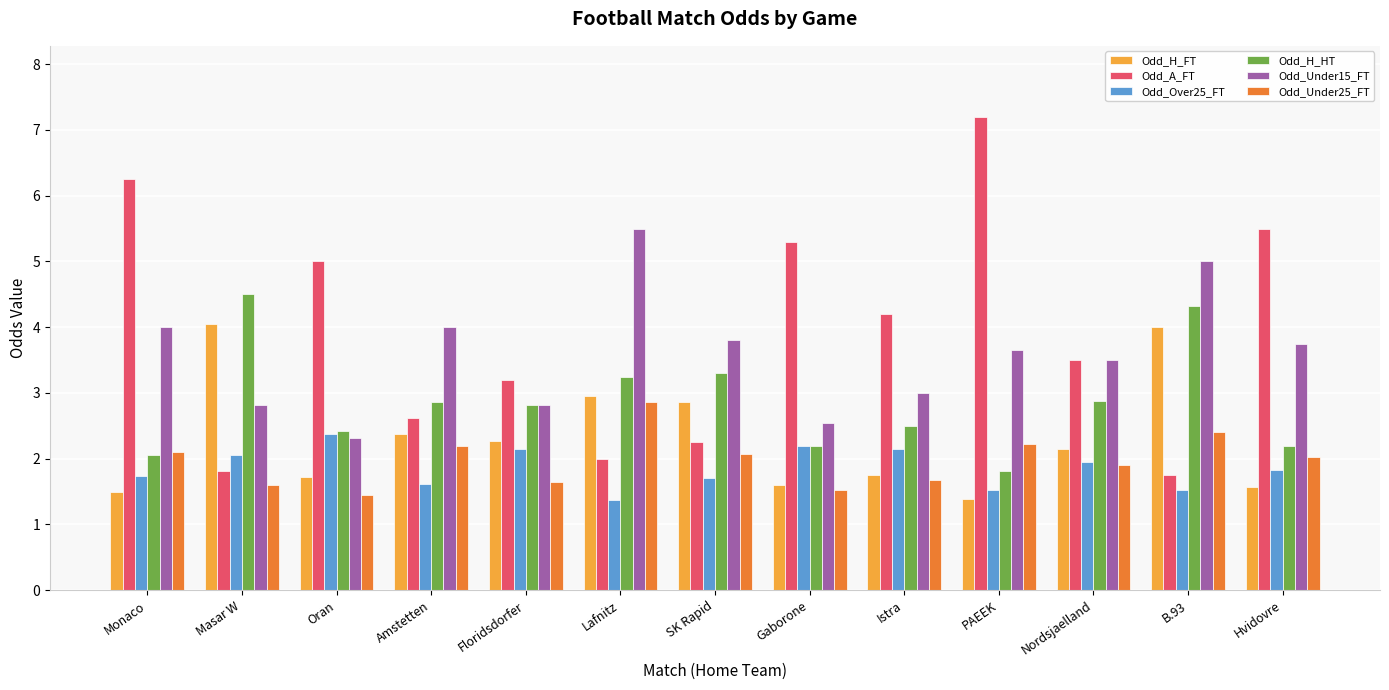

Count the number of categories in the chart.

13